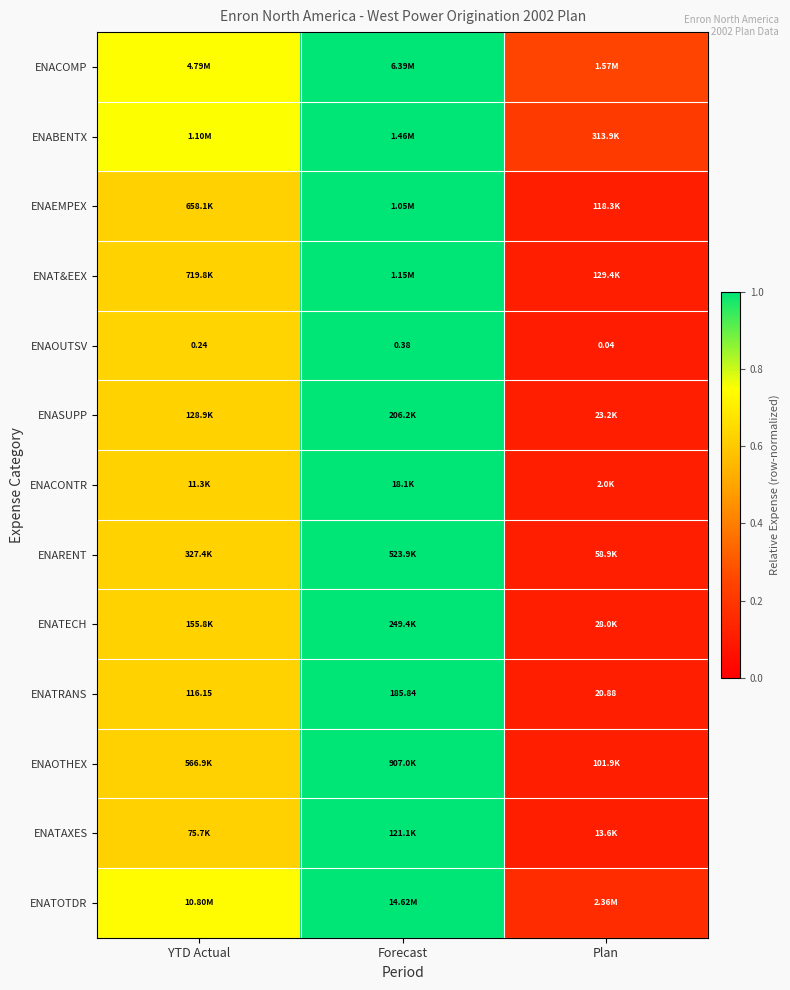

At how many categories does at least one series exceed 0?

3